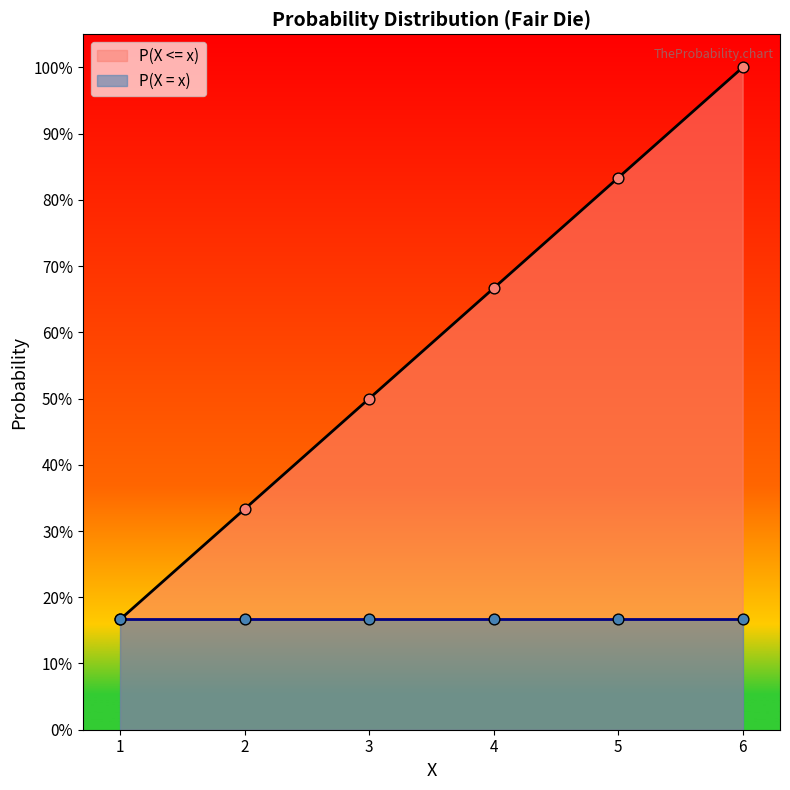

What is the change in value from 3 to 5?

+0.3